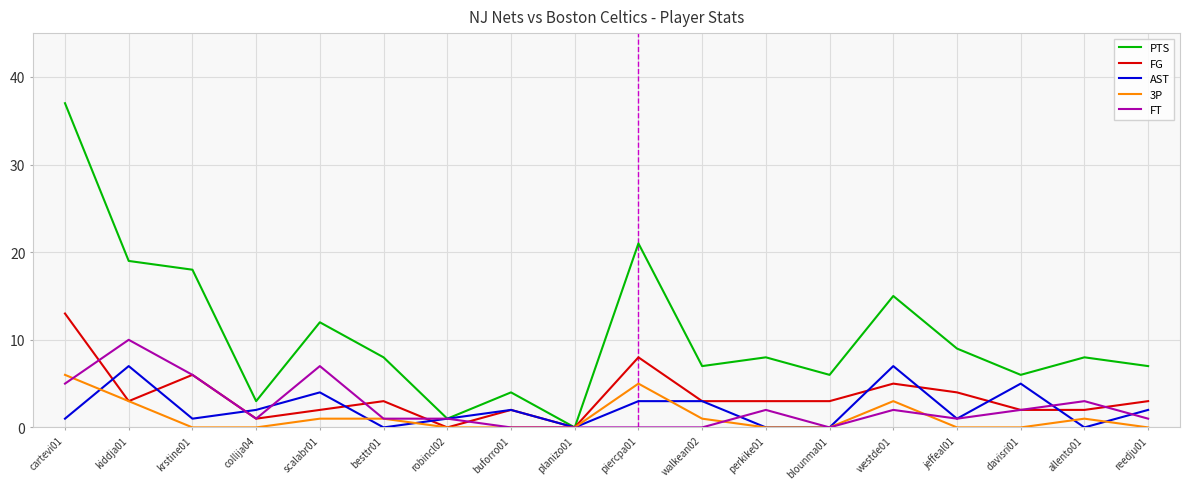

Which category has the highest value in the 3P series?

cartevi01